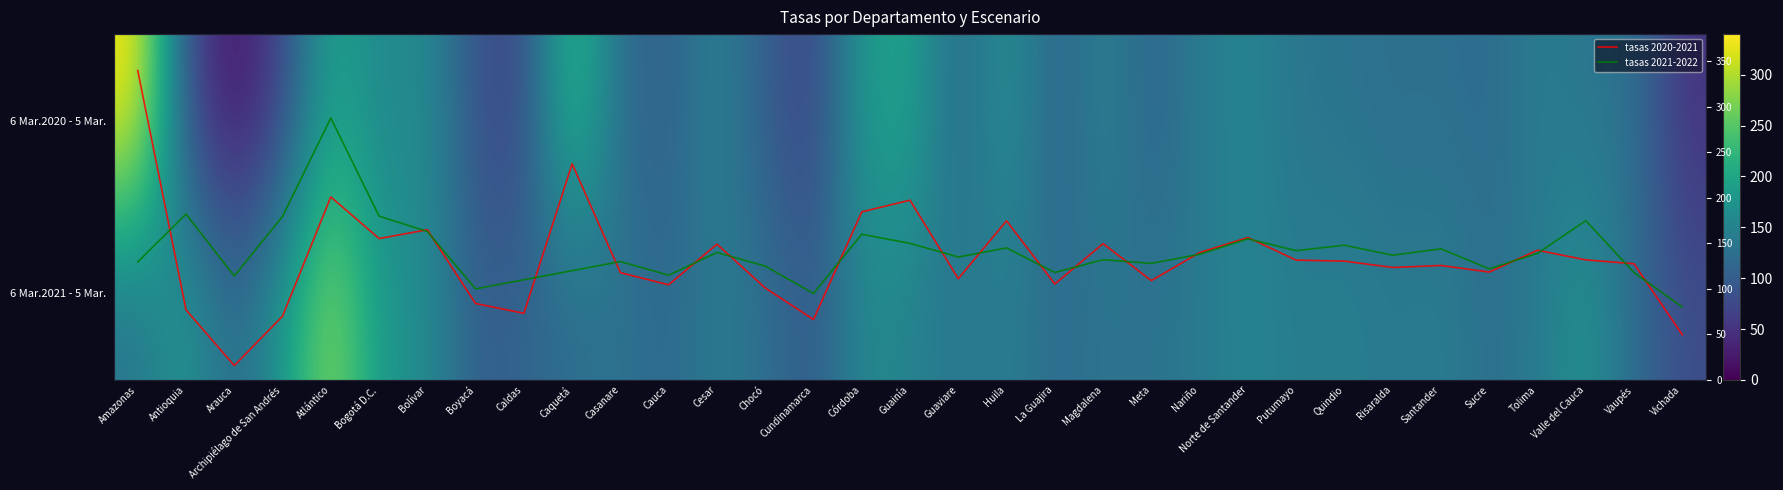

The value of 6 Mar.2020 - 5 Mar. at Cundinamarca is 102.0. True or false?

False